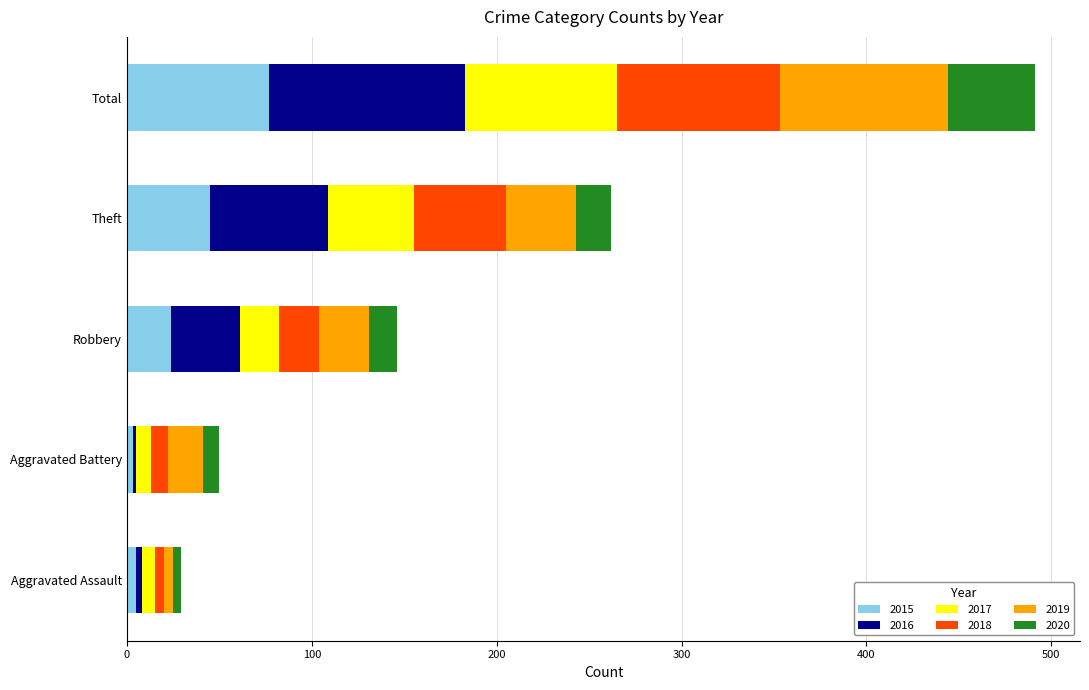

What is the average value of the 2015 series?

31